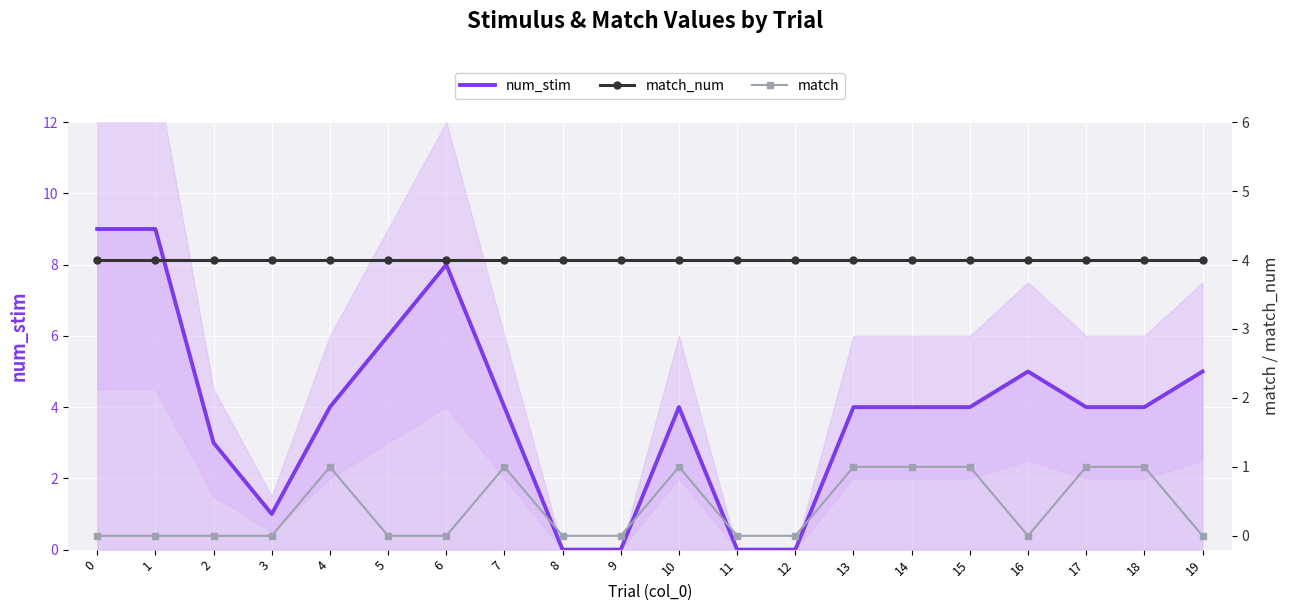

Reading right to left, list all the values displayed in this chart.

num_stim: 19=5	18=4	17=4	16=5	15=4	14=4	13=4	12=0	11=0	10=4	9=0	8=0	7=4	6=8	5=6	4=4	3=1	2=3	1=9	0=9
match_num: 19=4	18=4	17=4	16=4	15=4	14=4	13=4	12=4	11=4	10=4	9=4	8=4	7=4	6=4	5=4	4=4	3=4	2=4	1=4	0=4
match: 19=0	18=1	17=1	16=0	15=1	14=1	13=1	12=0	11=0	10=1	9=0	8=0	7=1	6=0	5=0	4=1	3=0	2=0	1=0	0=0